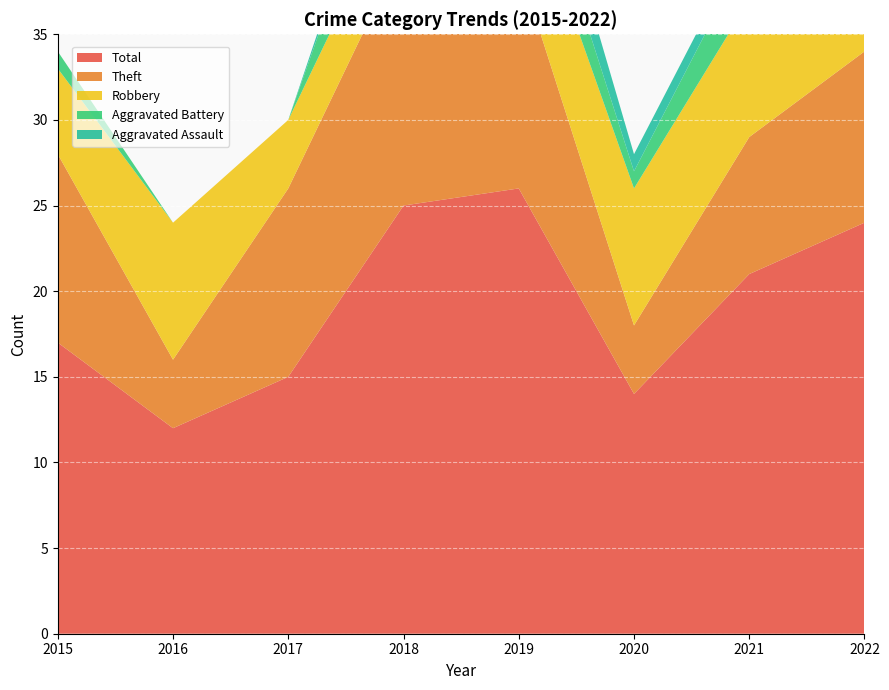

Reading left to right, what are all the values shown in this chart?

Robbery: 2015=5	2016=8	2017=4	2018=4	2019=6	2020=8	2021=8	2022=8
Theft: 2015=11	2016=4	2017=11	2018=15	2019=13	2020=4	2021=8	2022=10
Aggravated Battery: 2015=1	2016=0	2017=0	2018=5	2019=3	2020=1	2021=3	2022=5
Aggravated Assault: 2015=0	2016=0	2017=0	2018=1	2019=3	2020=1	2021=1	2022=0
Total: 2015=17	2016=12	2017=15	2018=25	2019=26	2020=14	2021=21	2022=24